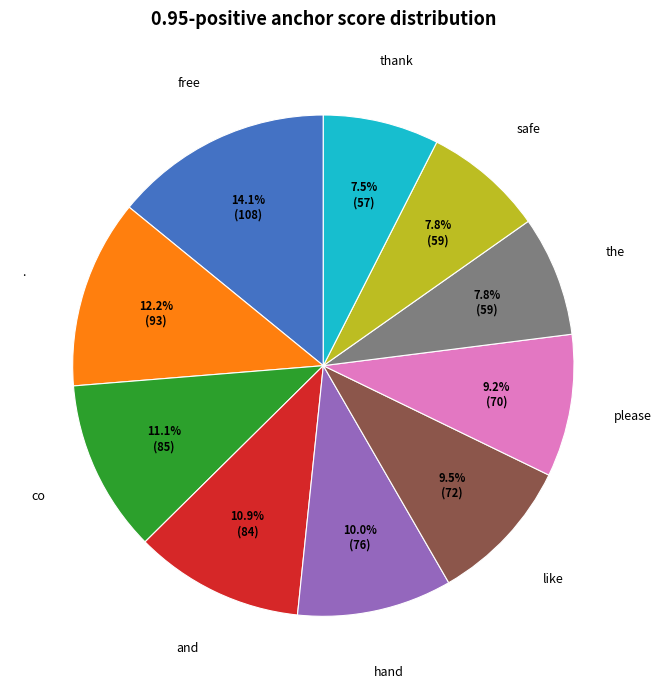

Does any single category account for the majority?

No